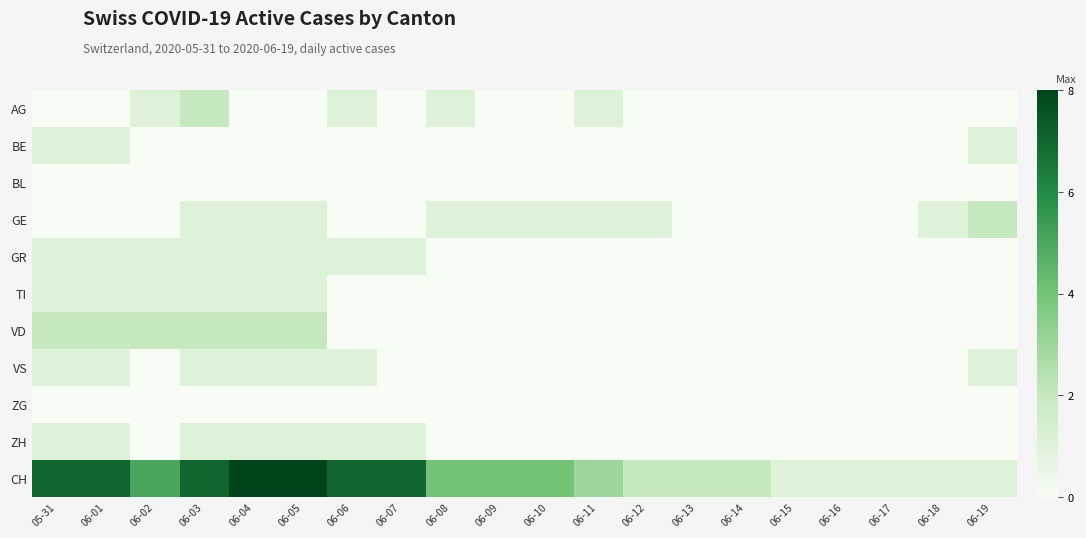

Reading left to right, extract all data points from this chart.

AG: 05-31=0	06-01=0	06-02=1	06-03=2	06-04=0	06-05=0	06-06=1	06-07=0	06-08=1	06-09=0	06-10=0	06-11=1	06-12=0	06-13=0	06-14=0	06-15=0	06-16=0	06-17=0	06-18=0	06-19=0
BE: 05-31=1	06-01=1	06-02=0	06-03=0	06-04=0	06-05=0	06-06=0	06-07=0	06-08=0	06-09=0	06-10=0	06-11=0	06-12=0	06-13=0	06-14=0	06-15=0	06-16=0	06-17=0	06-18=0	06-19=1
BL: 05-31=0	06-01=0	06-02=0	06-03=0	06-04=0	06-05=0	06-06=0	06-07=0	06-08=0	06-09=0	06-10=0	06-11=0	06-12=0	06-13=0	06-14=0	06-15=0	06-16=0	06-17=0	06-18=0	06-19=0
GE: 05-31=0	06-01=0	06-02=0	06-03=1	06-04=1	06-05=1	06-06=0	06-07=0	06-08=1	06-09=1	06-10=1	06-11=1	06-12=1	06-13=0	06-14=0	06-15=0	06-16=0	06-17=0	06-18=1	06-19=2
GR: 05-31=1	06-01=1	06-02=1	06-03=1	06-04=1	06-05=1	06-06=1	06-07=1	06-08=0	06-09=0	06-10=0	06-11=0	06-12=0	06-13=0	06-14=0	06-15=0	06-16=0	06-17=0	06-18=0	06-19=0
TI: 05-31=1	06-01=1	06-02=1	06-03=1	06-04=1	06-05=1	06-06=0	06-07=0	06-08=0	06-09=0	06-10=0	06-11=0	06-12=0	06-13=0	06-14=0	06-15=0	06-16=0	06-17=0	06-18=0	06-19=0
VD: 05-31=2	06-01=2	06-02=2	06-03=2	06-04=2	06-05=2	06-06=0	06-07=0	06-08=0	06-09=0	06-10=0	06-11=0	06-12=0	06-13=0	06-14=0	06-15=0	06-16=0	06-17=0	06-18=0	06-19=0
VS: 05-31=1	06-01=1	06-02=0	06-03=1	06-04=1	06-05=1	06-06=1	06-07=0	06-08=0	06-09=0	06-10=0	06-11=0	06-12=0	06-13=0	06-14=0	06-15=0	06-16=0	06-17=0	06-18=0	06-19=1
ZG: 05-31=0	06-01=0	06-02=0	06-03=0	06-04=0	06-05=0	06-06=0	06-07=0	06-08=0	06-09=0	06-10=0	06-11=0	06-12=0	06-13=0	06-14=0	06-15=0	06-16=0	06-17=0	06-18=0	06-19=0
ZH: 05-31=1	06-01=1	06-02=0	06-03=1	06-04=1	06-05=1	06-06=1	06-07=1	06-08=0	06-09=0	06-10=0	06-11=0	06-12=0	06-13=0	06-14=0	06-15=0	06-16=0	06-17=0	06-18=0	06-19=0
CH: 05-31=7	06-01=7	06-02=5	06-03=7	06-04=8	06-05=8	06-06=7	06-07=7	06-08=4	06-09=4	06-10=4	06-11=3	06-12=2	06-13=2	06-14=2	06-15=1	06-16=1	06-17=1	06-18=1	06-19=1